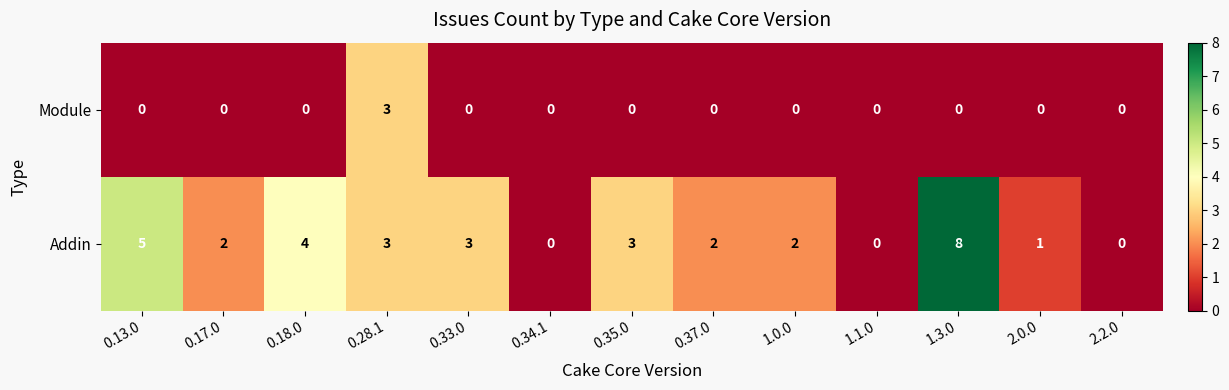

Reading left to right, extract all data points from this chart.

Module: 0.13.0=0	0.17.0=0	0.18.0=0	0.28.1=3	0.33.0=0	0.34.1=0	0.35.0=0	0.37.0=0	1.0.0=0	1.1.0=0	1.3.0=0	2.0.0=0	2.2.0=0
Addin: 0.13.0=5	0.17.0=2	0.18.0=4	0.28.1=3	0.33.0=3	0.34.1=0	0.35.0=3	0.37.0=2	1.0.0=2	1.1.0=0	1.3.0=8	2.0.0=1	2.2.0=0